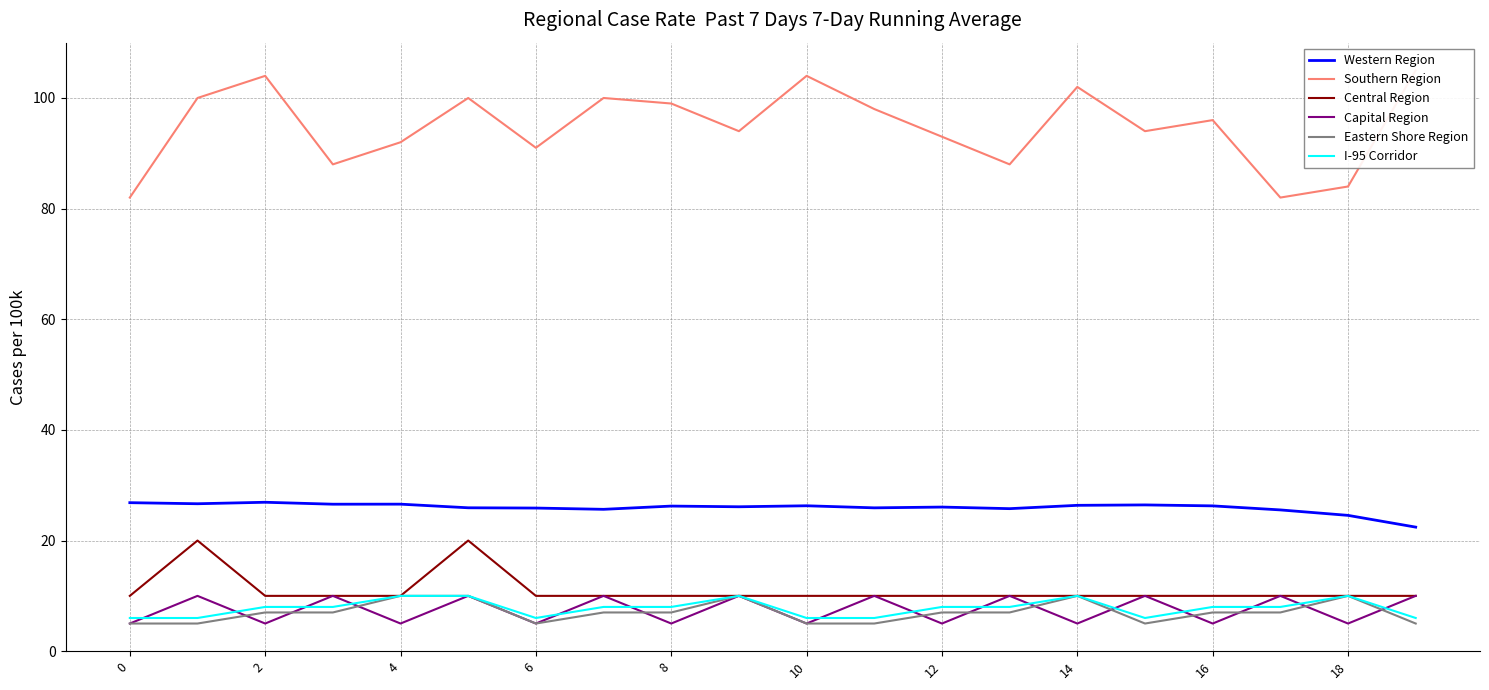

Reading right to left, transcribe all the data shown in this chart.

Western Region: 22.4	24.6	25.5	26.3	26.4	26.4	25.8	26.1	25.9	26.3	26.1	26.2	25.6	25.9	25.9	26.6	26.6	26.9	26.7	26.8
Southern Region: 105.0	84.0	82.0	96.0	94.0	102.0	88.0	93.0	98.0	104.0	94.0	99.0	100.0	91.0	100.0	92.0	88.0	104.0	100.0	82.0
Central Region: 10.0	10.0	10.0	10.0	10.0	10.0	10.0	10.0	10.0	10.0	10.0	10.0	10.0	10.0	20.0	10.0	10.0	10.0	20.0	10.0
Capital Region: 10.0	5.0	10.0	5.0	10.0	5.0	10.0	5.0	10.0	5.0	10.0	5.0	10.0	5.0	10.0	5.0	10.0	5.0	10.0	5.0
Eastern Shore Region: 5.0	10.0	7.0	7.0	5.0	10.0	7.0	7.0	5.0	5.0	10.0	7.0	7.0	5.0	10.0	10.0	7.0	7.0	5.0	5.0
I-95 Corridor: 6.0	10.0	8.0	8.0	6.0	10.0	8.0	8.0	6.0	6.0	10.0	8.0	8.0	6.0	10.0	10.0	8.0	8.0	6.0	6.0